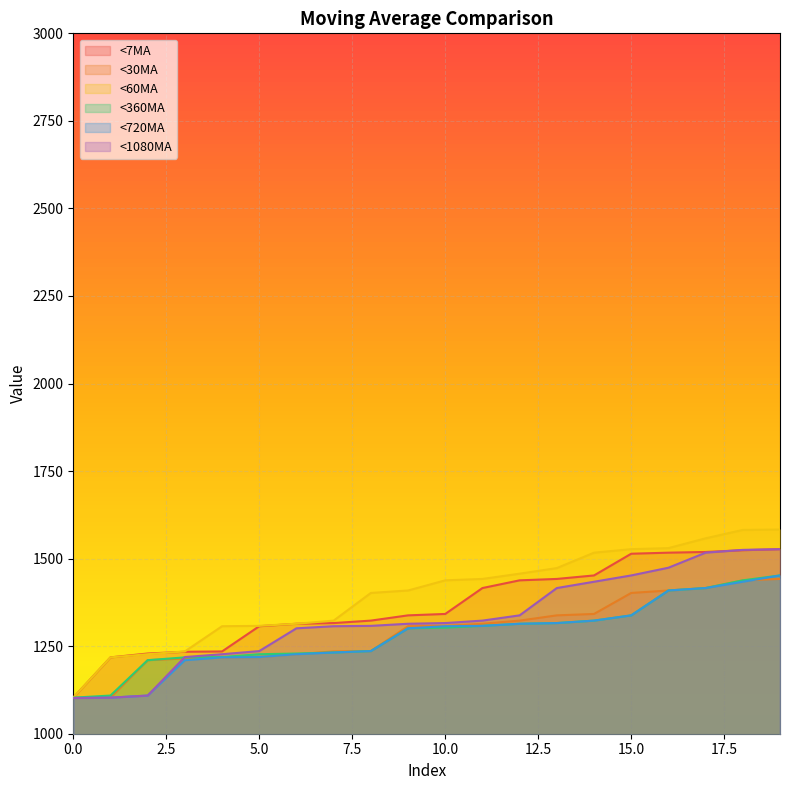

Rank the series by their maximum value, from lowest to highest.

<30MA, <360MA, <720MA, <7MA, <1080MA, <60MA